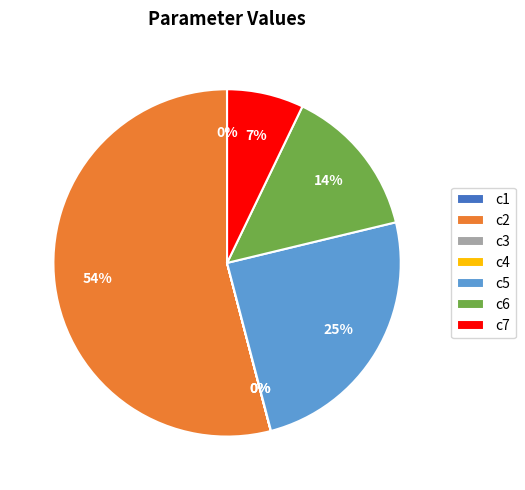

To the nearest percent, what is the combined percentage of c7 and c2?

61%